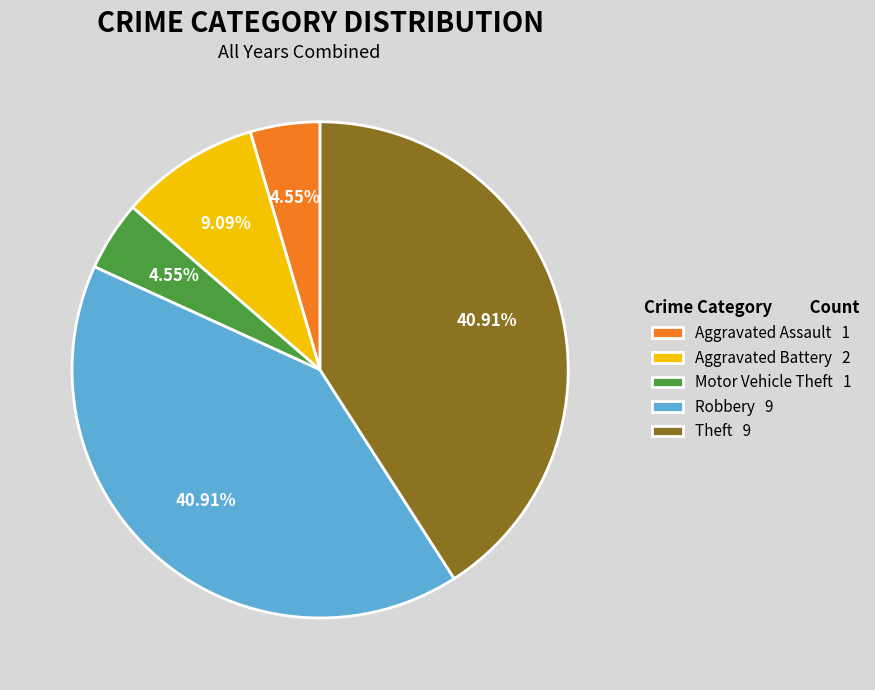

Do Aggravated Assault 1 and Motor Vehicle Theft 1 together represent more than half of the pie?

No